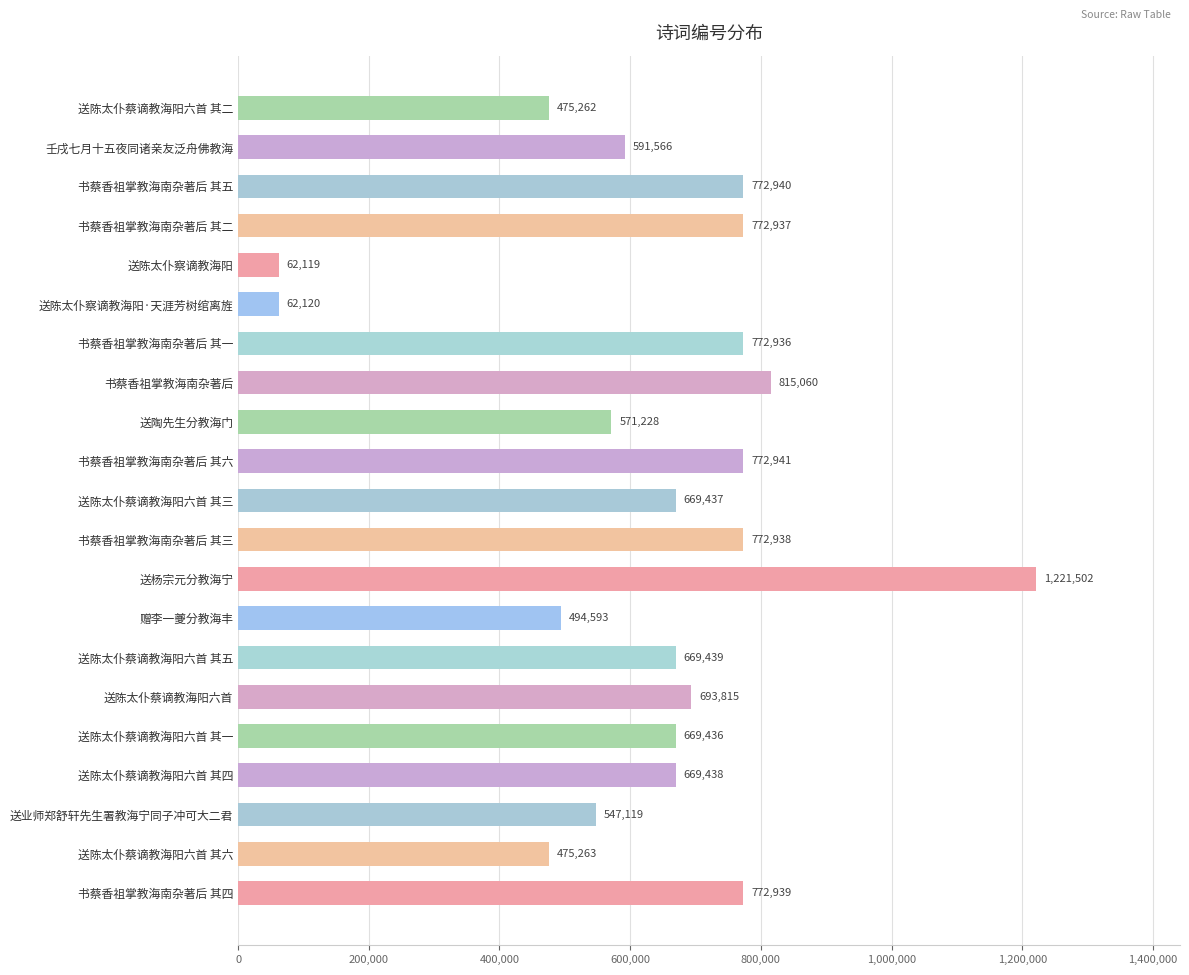

Which has a higher value, 书蔡香祖掌教海南杂著后 其二 or 书蔡香祖掌教海南杂著后 其一?

书蔡香祖掌教海南杂著后 其二